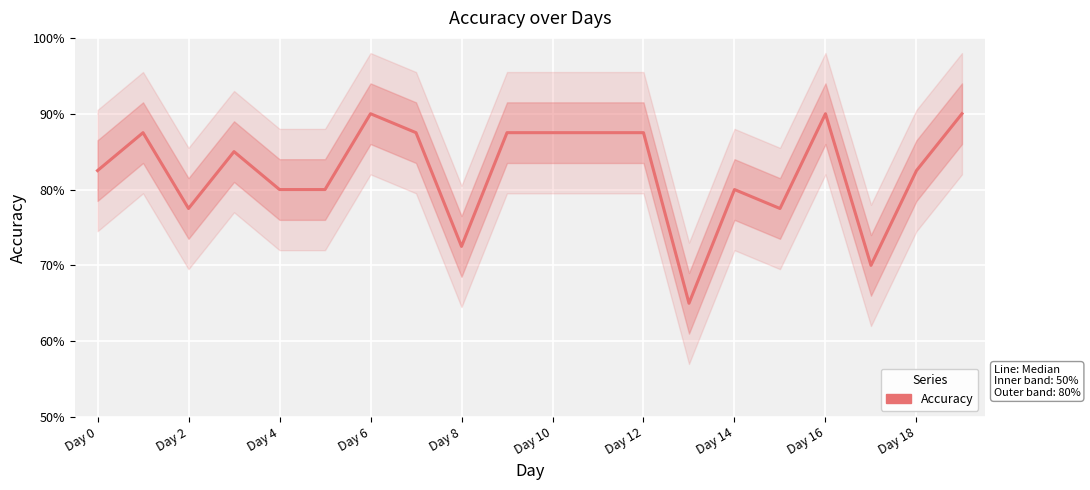

What is the label of the 20th point from the left?

19